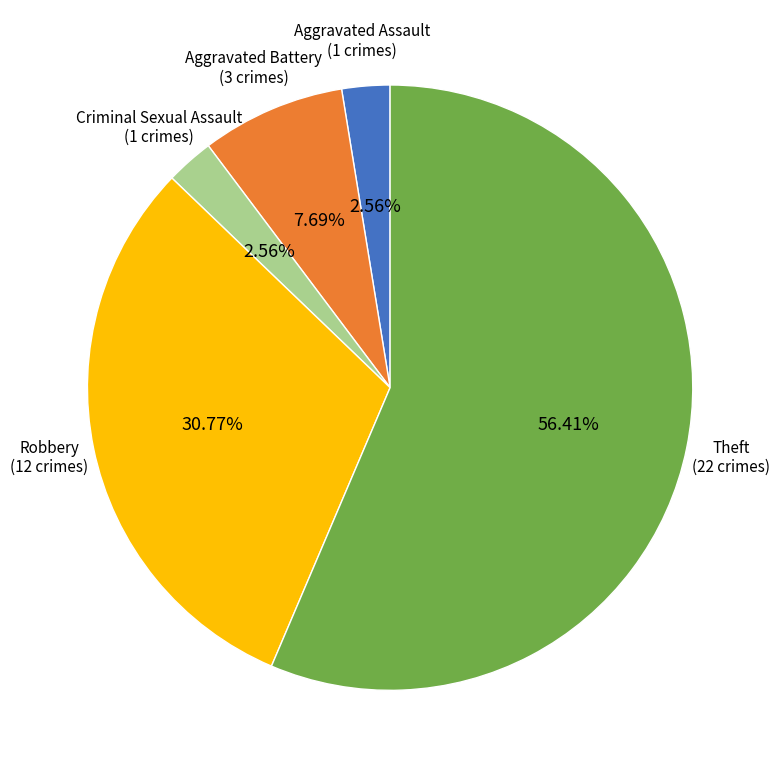

To the nearest percent, what is the average slice percentage?

20%